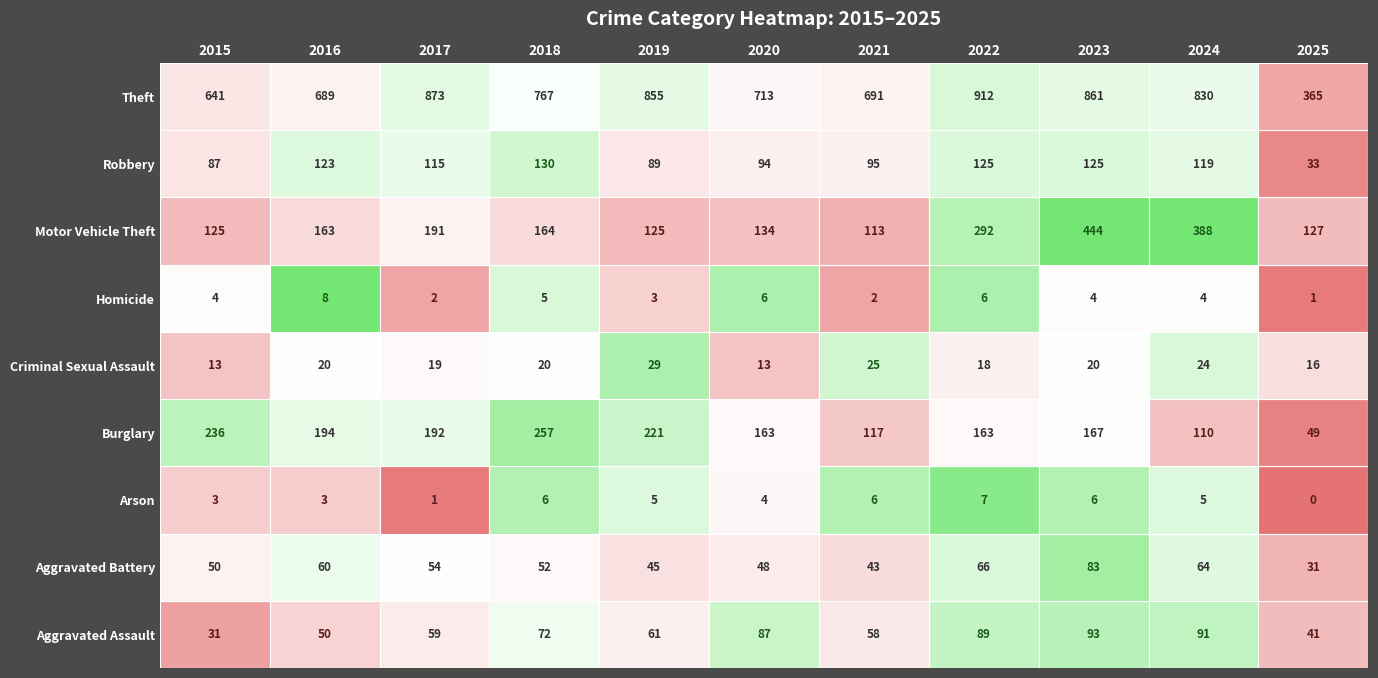

Reading right to left, what are all the values shown in this chart?

Aggravated Assault: 41	91	93	89	58	87	61	72	59	50	31
Aggravated Battery: 31	64	83	66	43	48	45	52	54	60	50
Arson: 0	5	6	7	6	4	5	6	1	3	3
Burglary: 49	110	167	163	117	163	221	257	192	194	236
Criminal Sexual Assault: 16	24	20	18	25	13	29	20	19	20	13
Homicide: 1	4	4	6	2	6	3	5	2	8	4
Motor Vehicle Theft: 127	388	444	292	113	134	125	164	191	163	125
Robbery: 33	119	125	125	95	94	89	130	115	123	87
Theft: 365	830	861	912	691	713	855	767	873	689	641